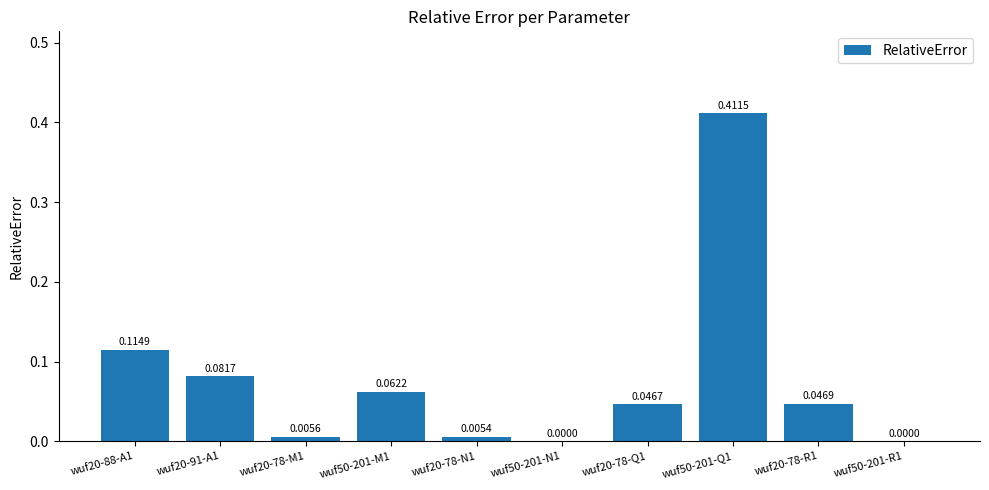

What is the sum of all values?

0.8